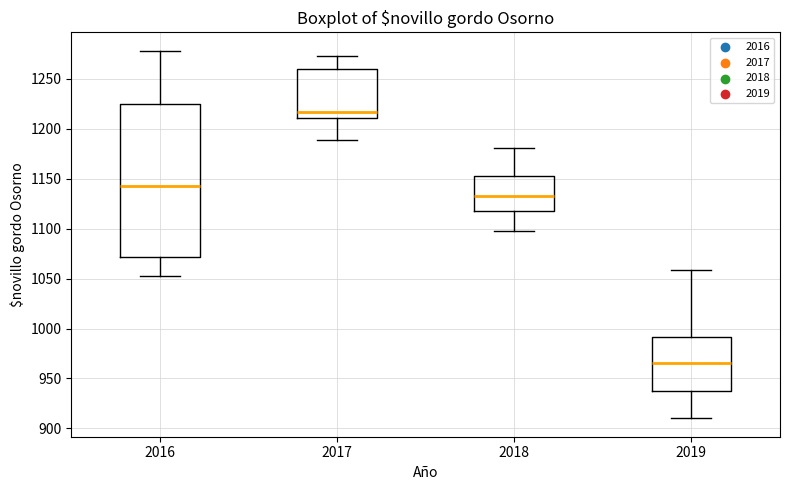

Reading left to right, read every box against the y-axis: the position of its median line, the range the box covers, and the ends of its whiskers. The values are not printed on the chart, so give them approximately, as read against the axis.

2016: median 1145, box 1070 to 1225, whiskers 1055 to 1280
2017: median 1215, box 1210 to 1260, whiskers 1190 to 1275
2018: median 1130, box 1115 to 1155, whiskers 1095 to 1180
2019: median 965, box 940 to 990, whiskers 910 to 1060